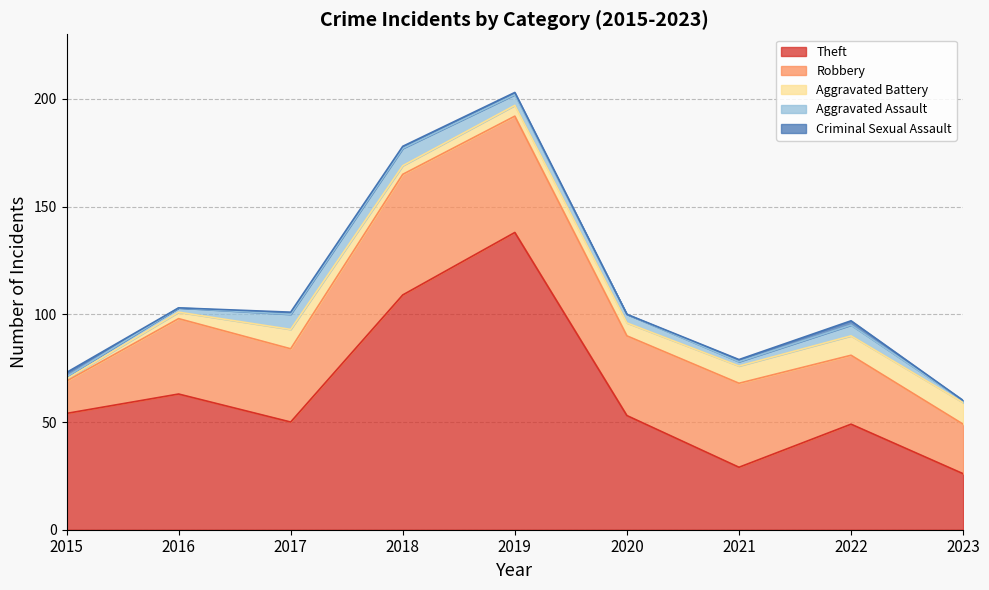

At which category is the sum across all series the highest?

2019